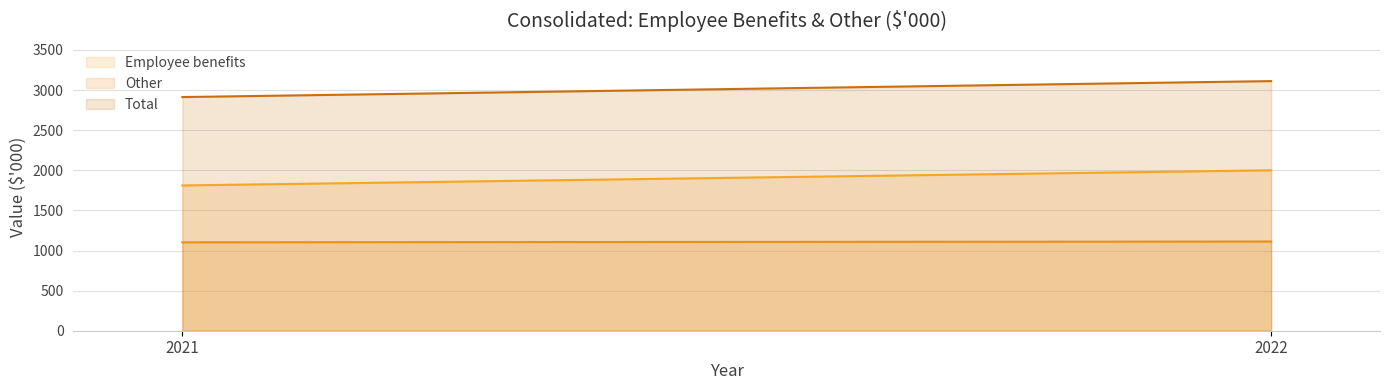

How many values in the Other series are below 1112?

1